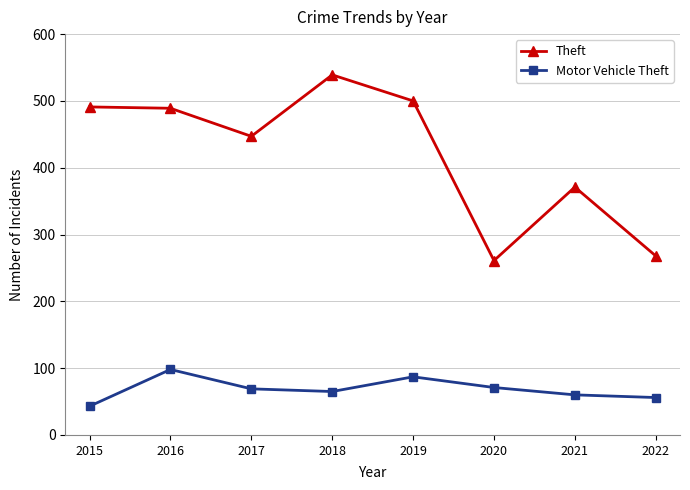

True or false: Motor Vehicle Theft has more than 2 points higher than both neighbors.

False